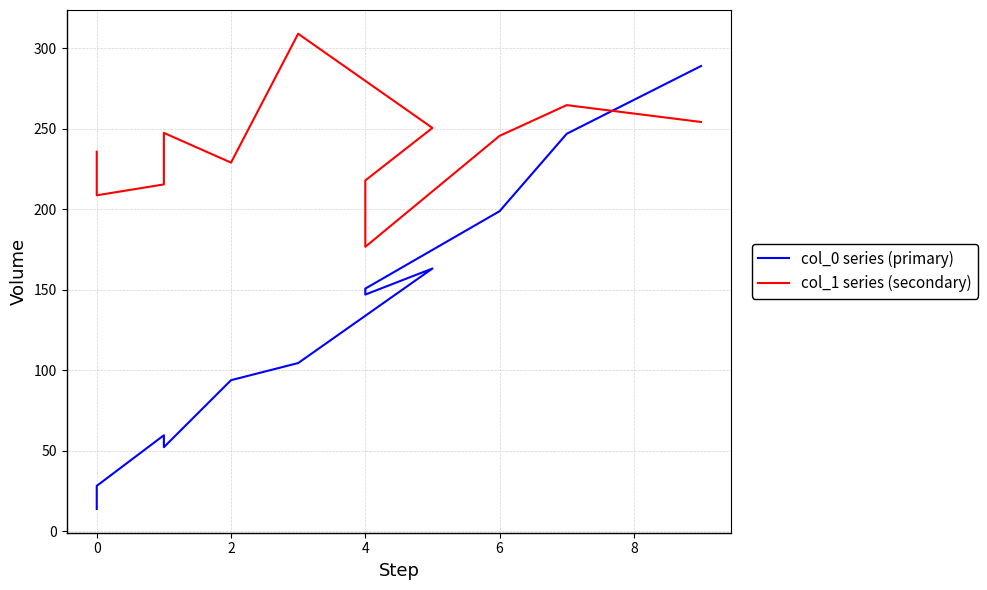

Which series has the widest spread of values?

col_0 series (primary)